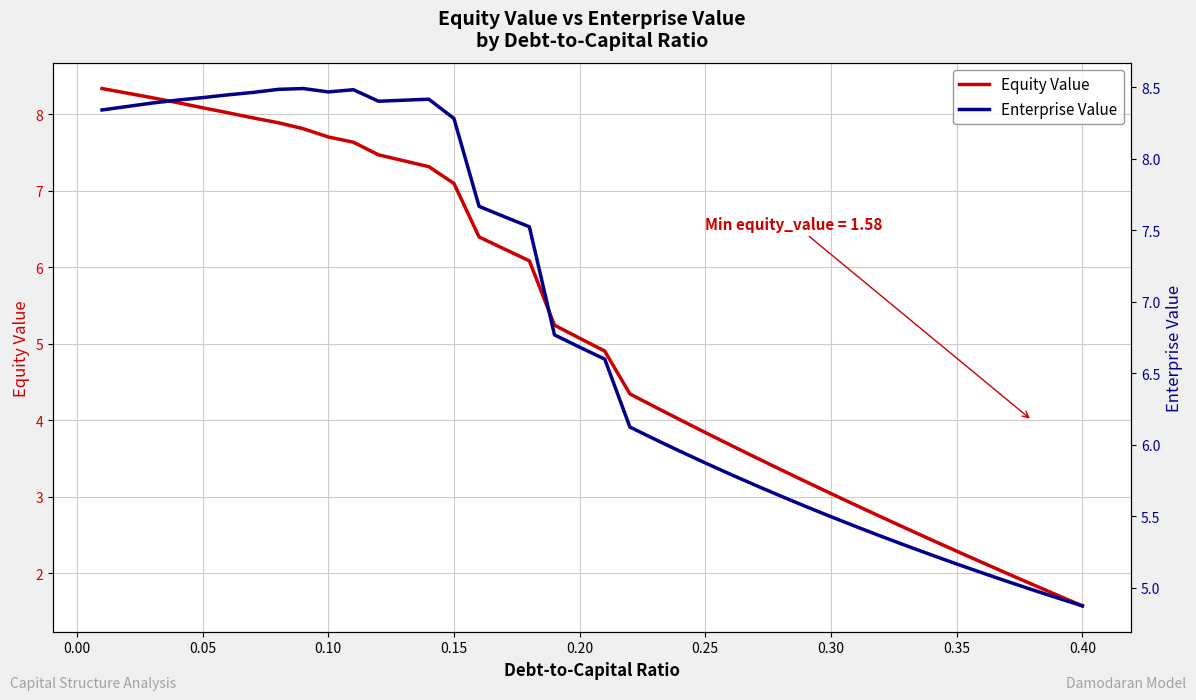

Does the chart display data point markers on the line(s)?

No